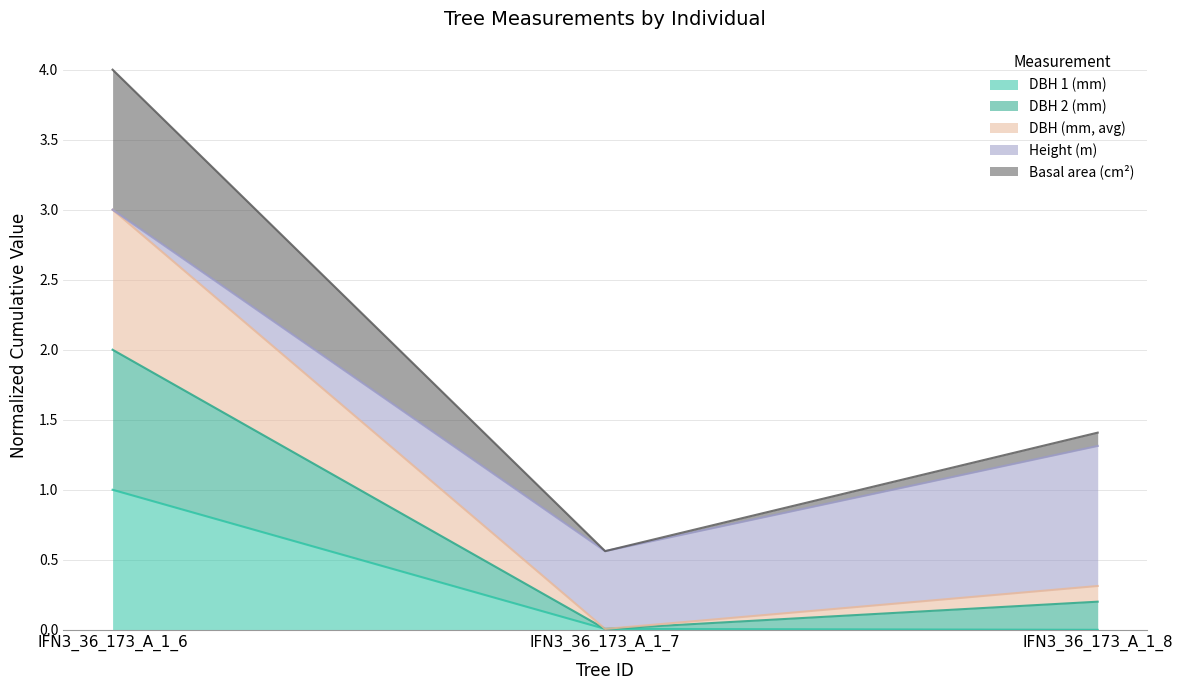

At which category is the sum across all series the highest?

IFN3_36_173_A_1_6